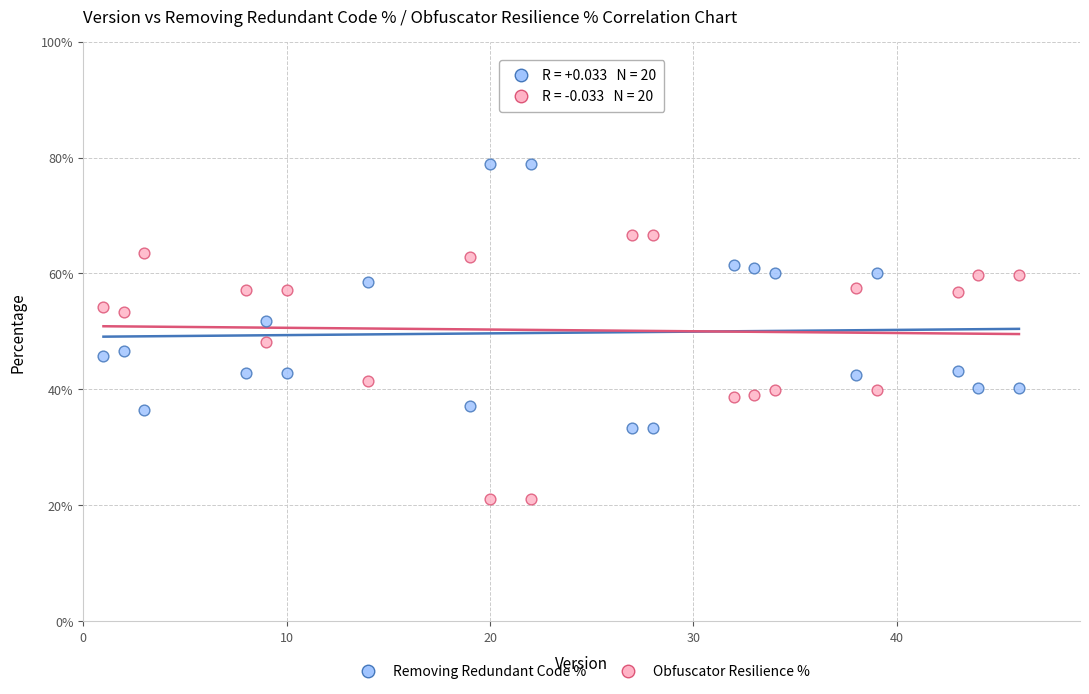

What are all the series names shown in the legend?

Removing Redundant Code %, Obfuscator Resilience %